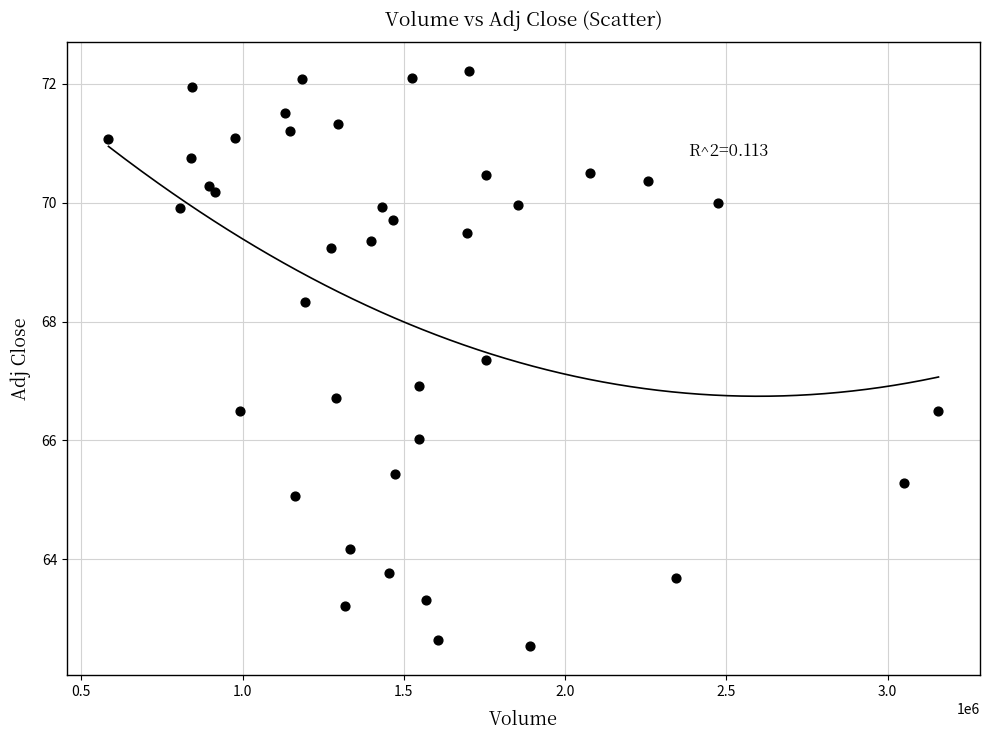

What is the range of X values (max minus min)?

2573200.0